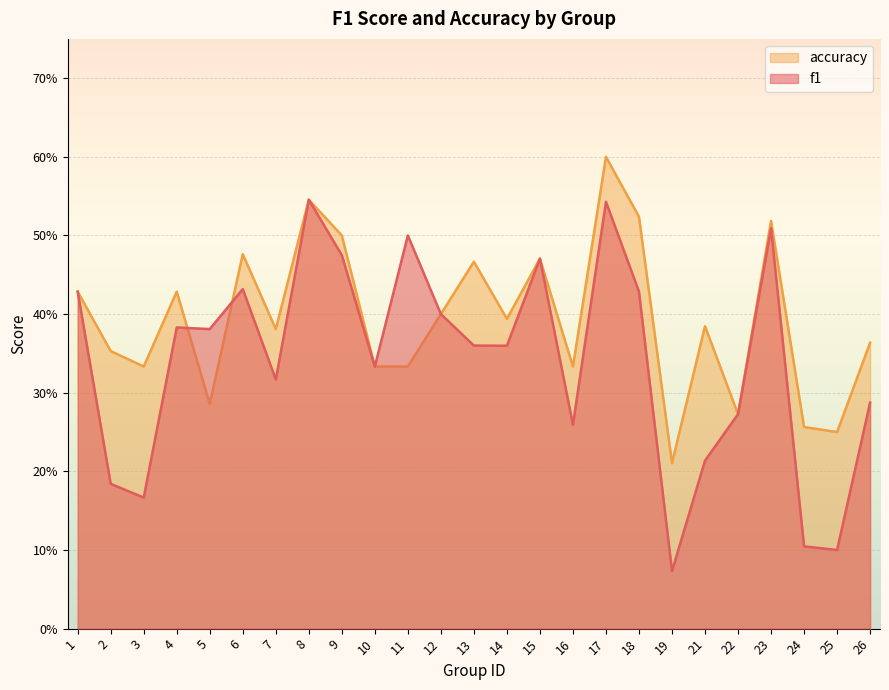

How many categories are shown in the chart?

25